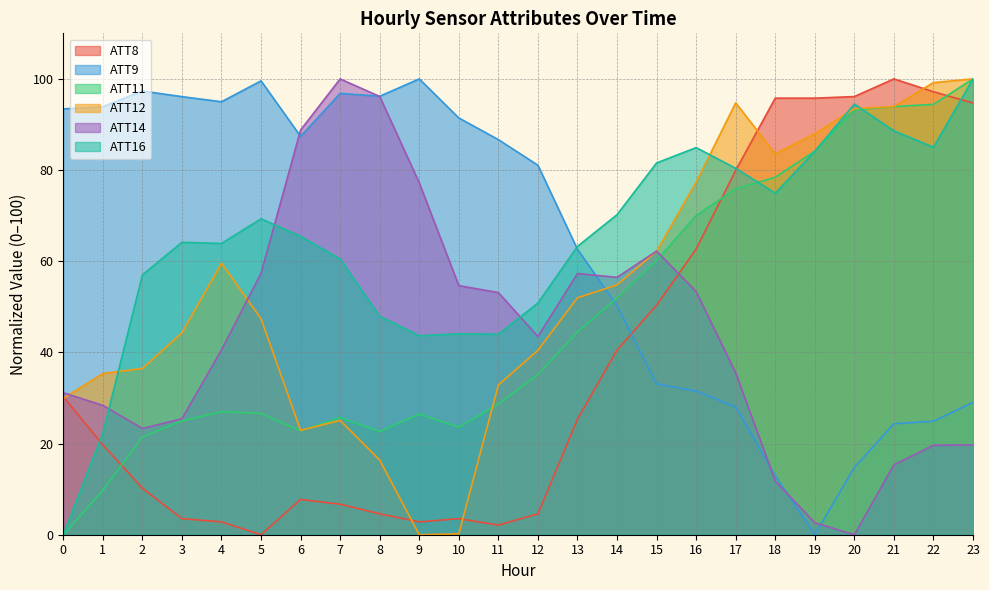

Is it true that ATT8 equals 4.6 at 12?

True